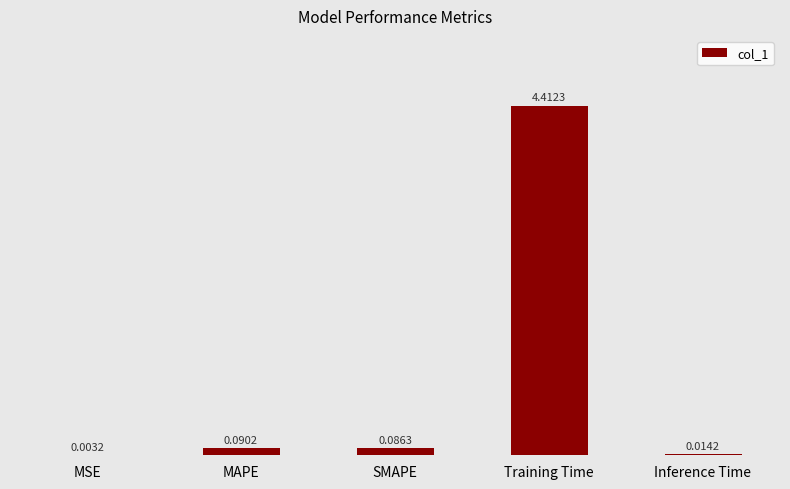

What is the sum of the values at Training Time and Inference Time?

4.4